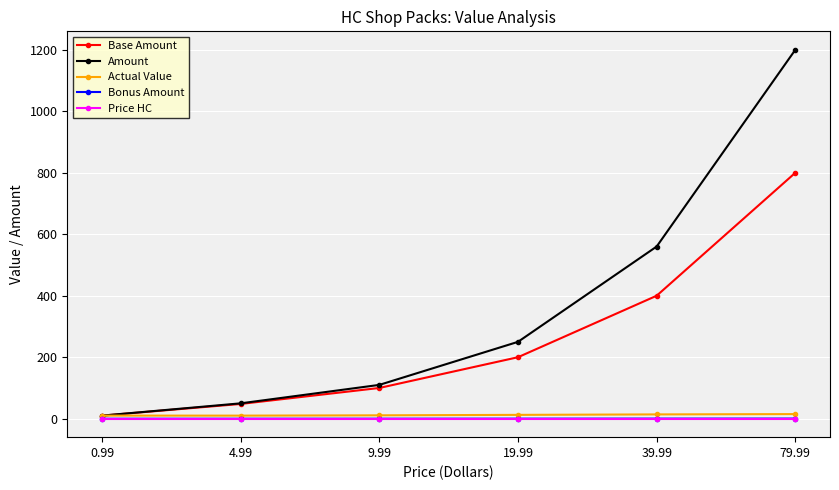

Which series has the largest total across all categories?

Amount